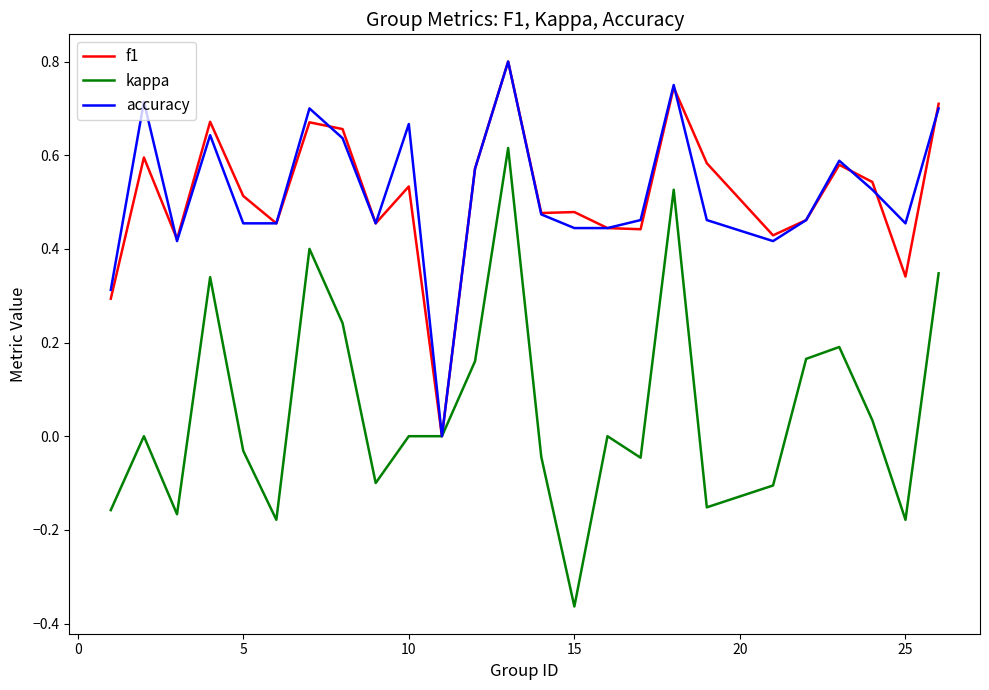

How many f1 values are between 0 and 1?

25